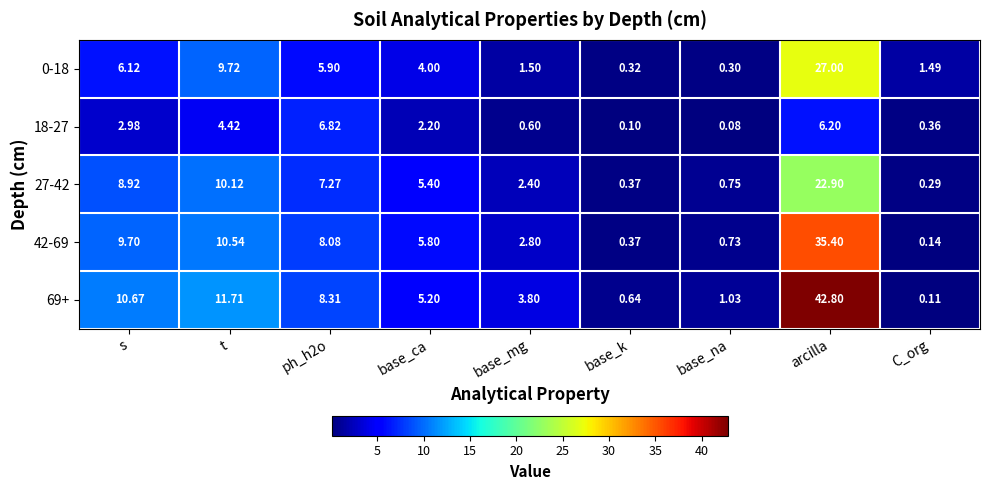

Rank the series by their maximum value, from lowest to highest.

18-27, 27-42, 0-18, 42-69, 69+